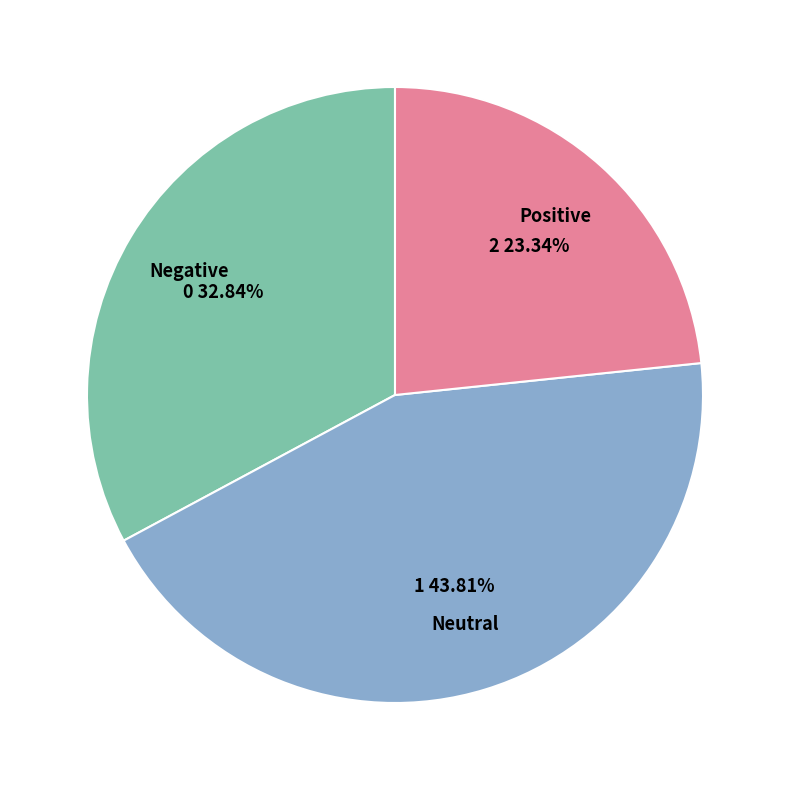

Rank the categories by value from highest to lowest.

Neutral, Negative, Positive